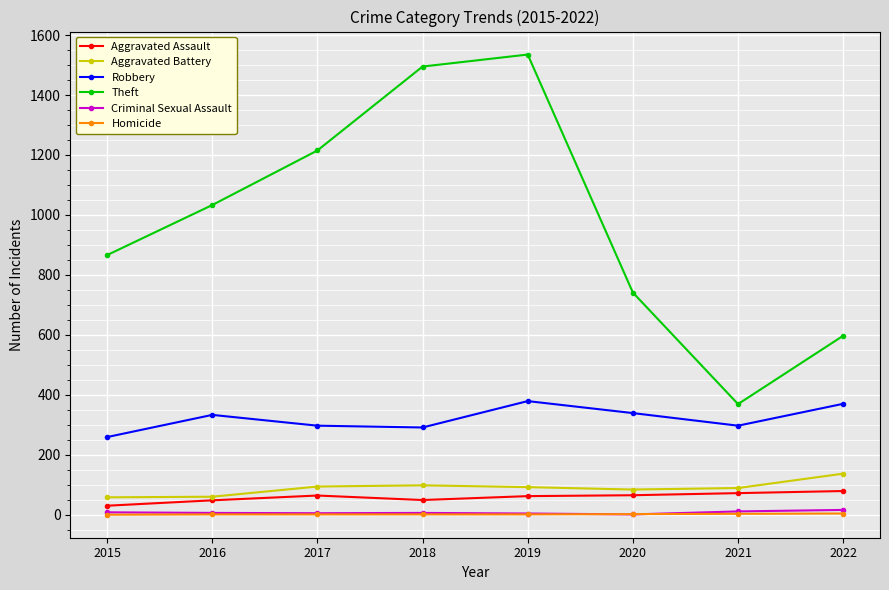

Which series has the largest range (max minus min)?

Theft